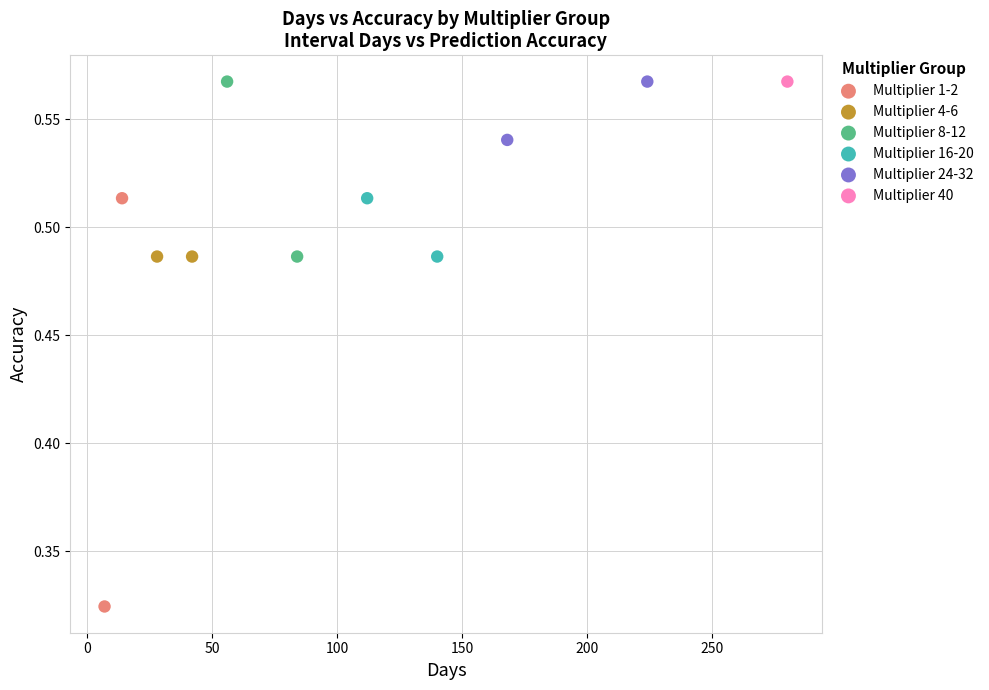

What are all the series names shown in the legend?

Multiplier 1-2, Multiplier 4-6, Multiplier 8-12, Multiplier 16-20, Multiplier 24-32, Multiplier 40